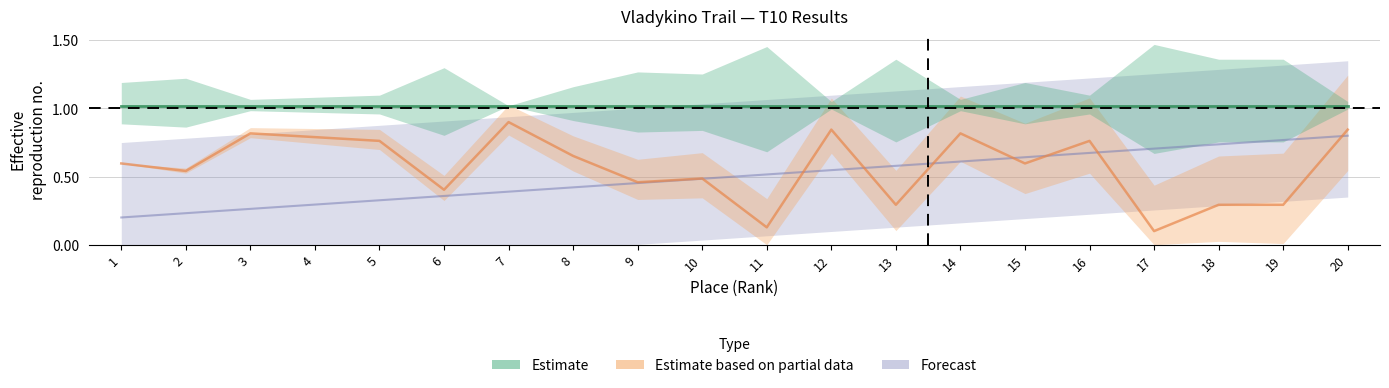

Between 6 and 17, which series saw the biggest shift?

Место (Place)